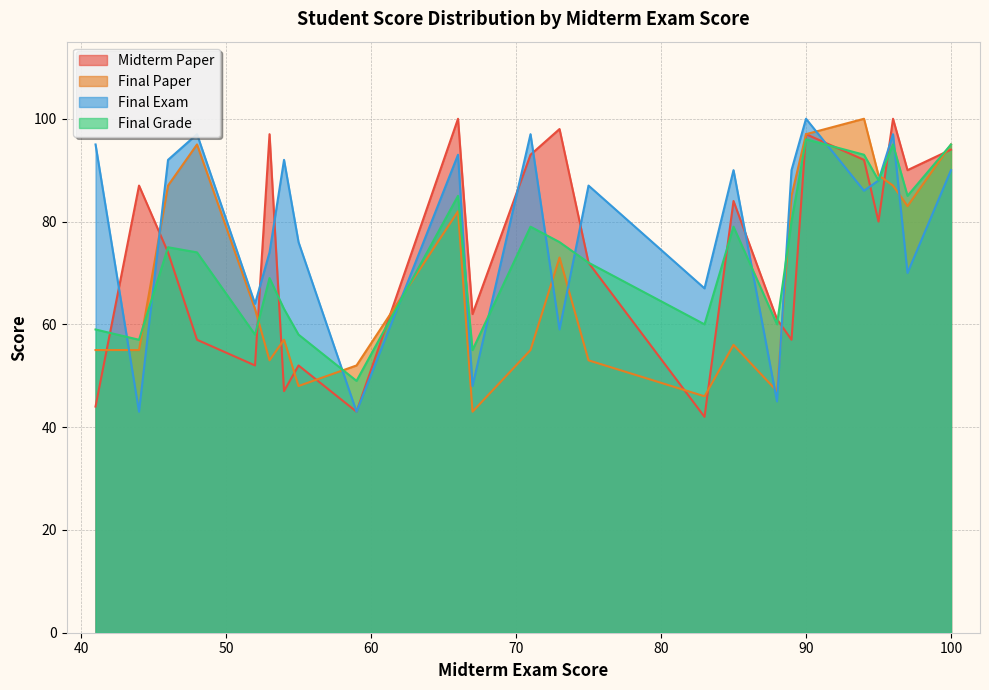

The value of Final Exam at 100 is 90. True or false?

True